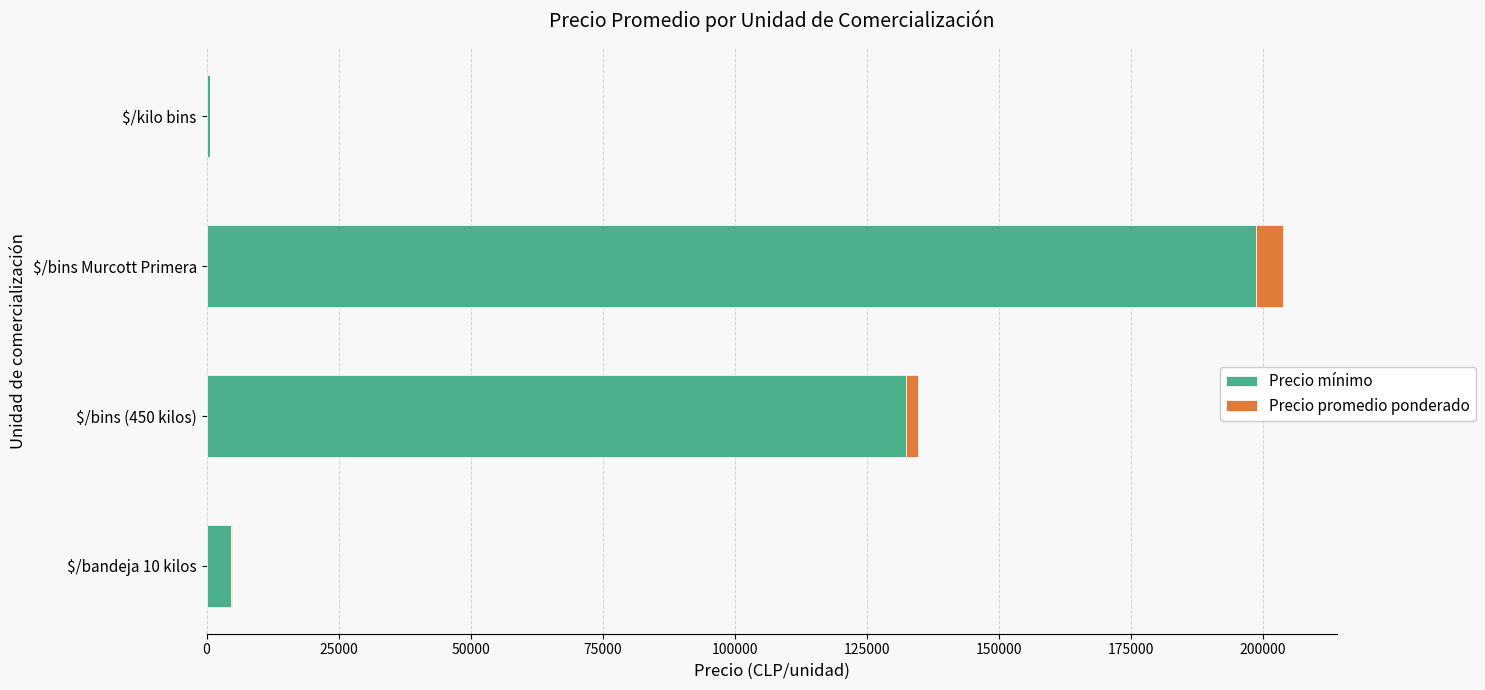

What are all the series names shown in the legend?

Precio mínimo, Precio promedio ponderado